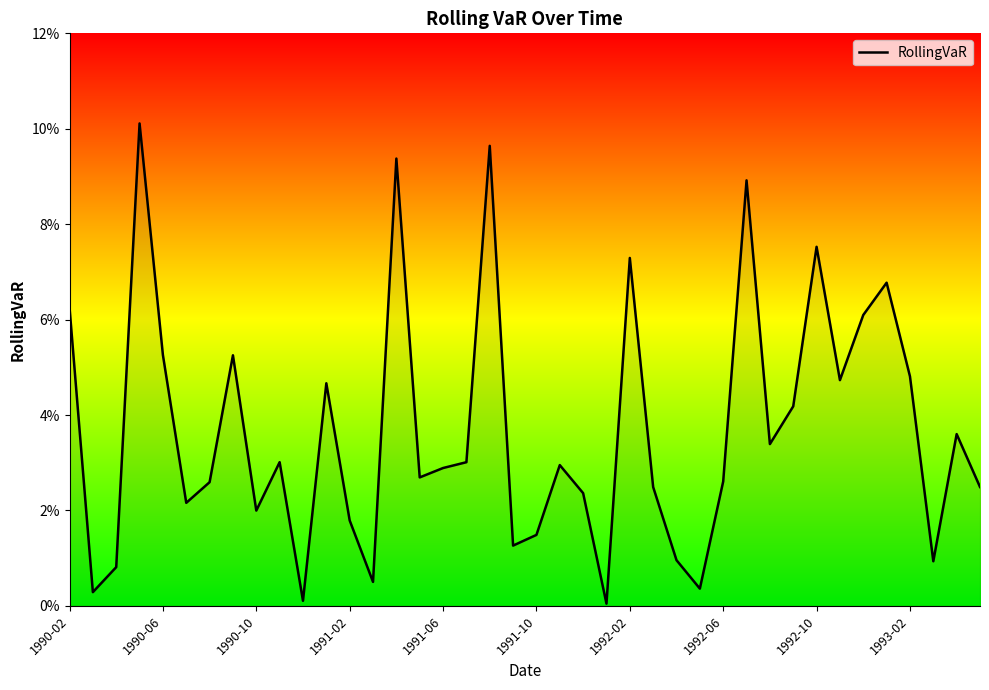

Does the chart display data point markers on the line(s)?

No